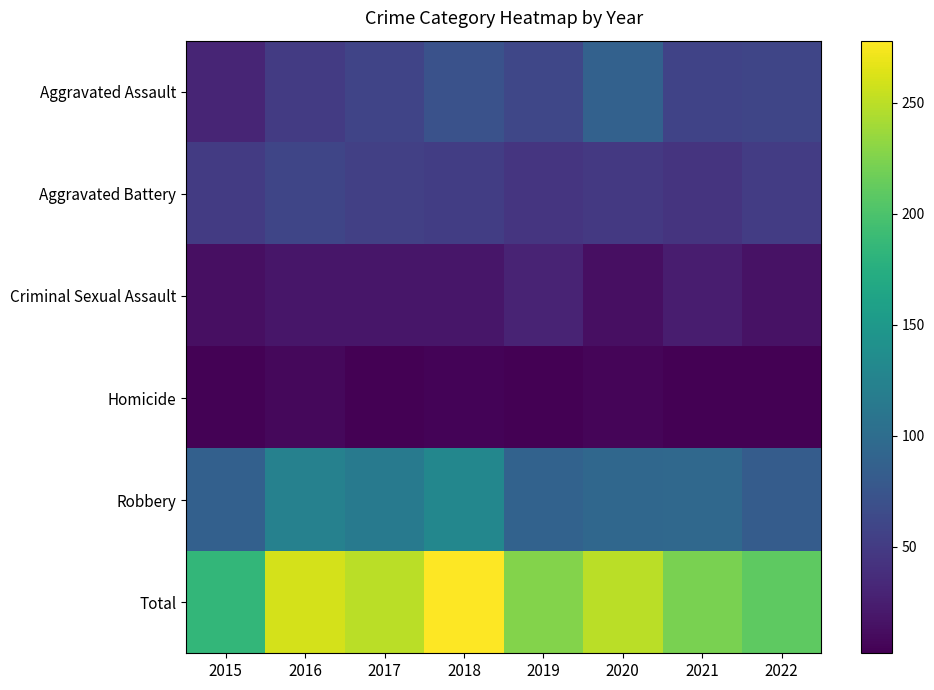

Which series has the widest spread of values?

Total